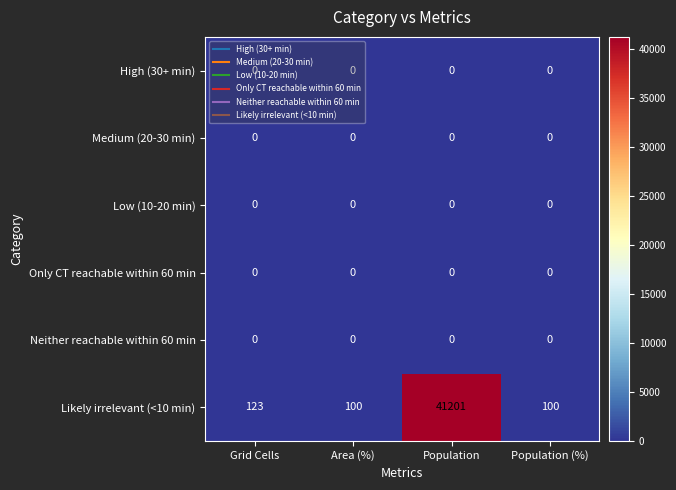

What is the maximum value shown in the chart?

41201